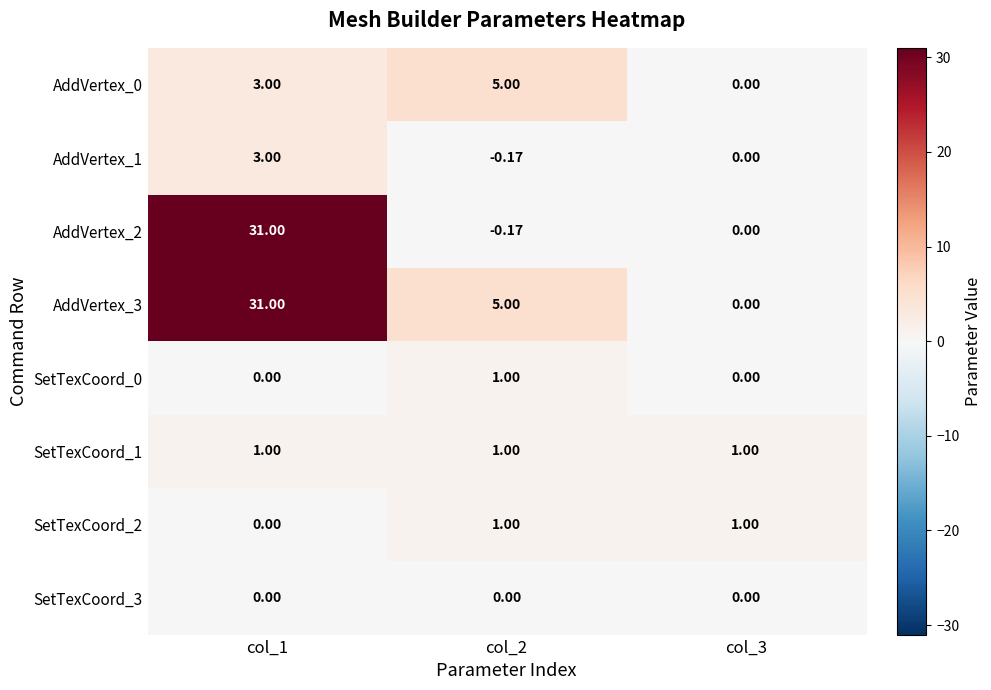

Count the number of data series in this chart.

8